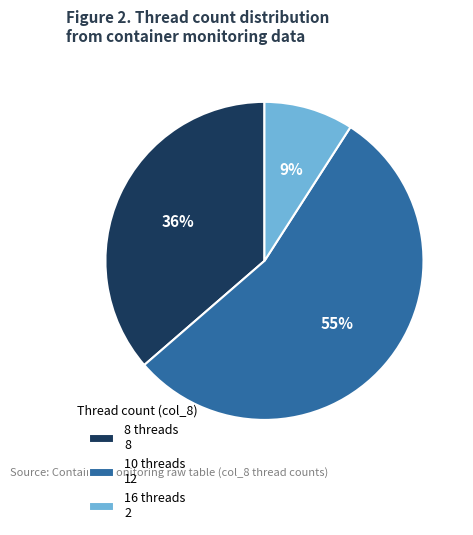

Which category has the biggest portion of the pie?

10 threads 12